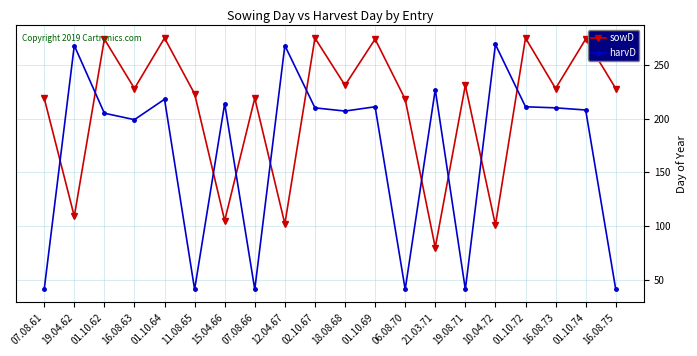

Which series has the widest spread of values?

harvD